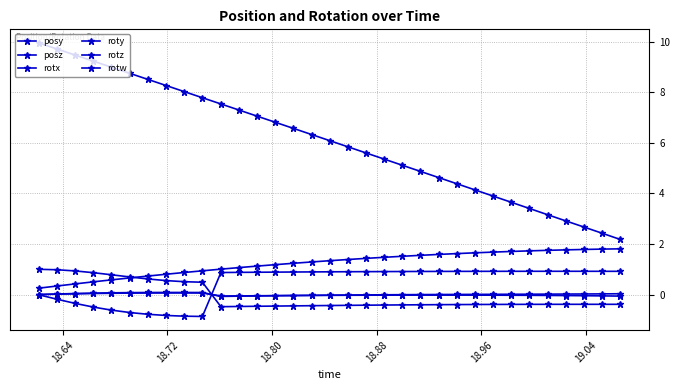

How many distinct data groups are displayed?

6